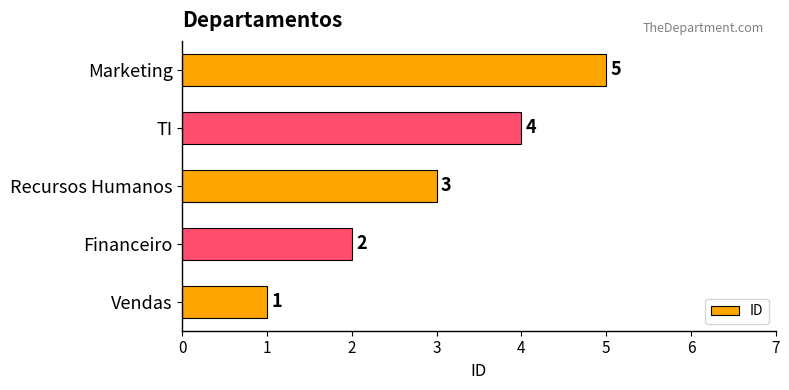

What is the difference between the maximum and minimum values?

4